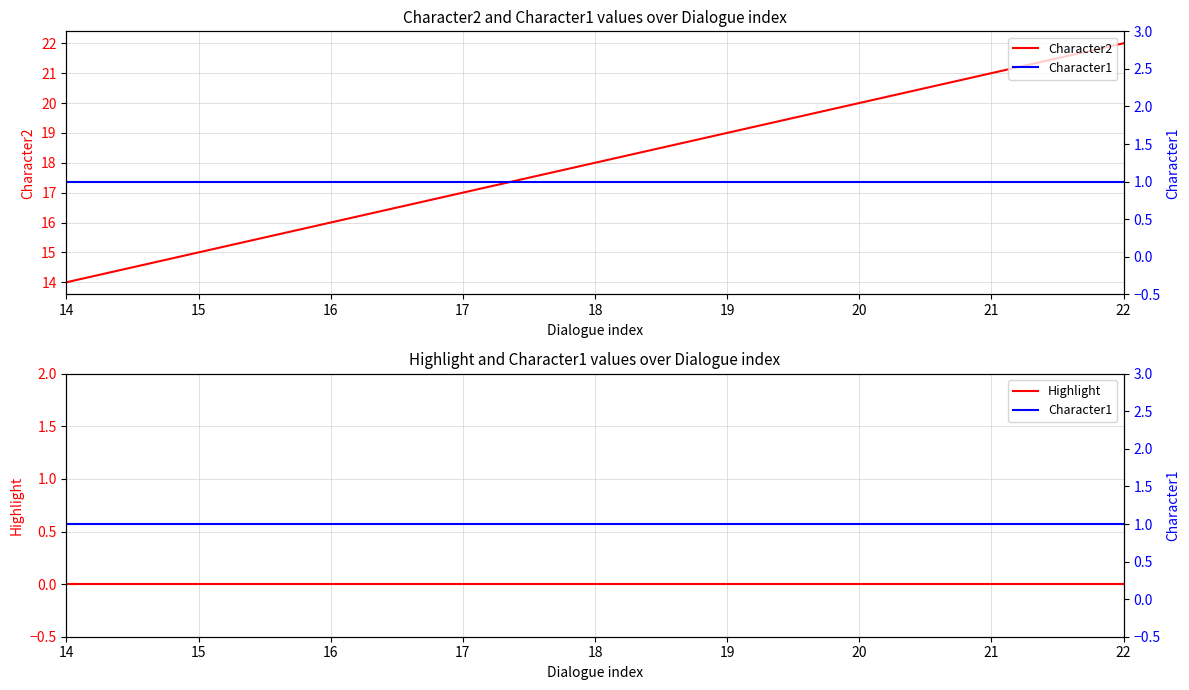

At which label is Highlight closest to 0?

14